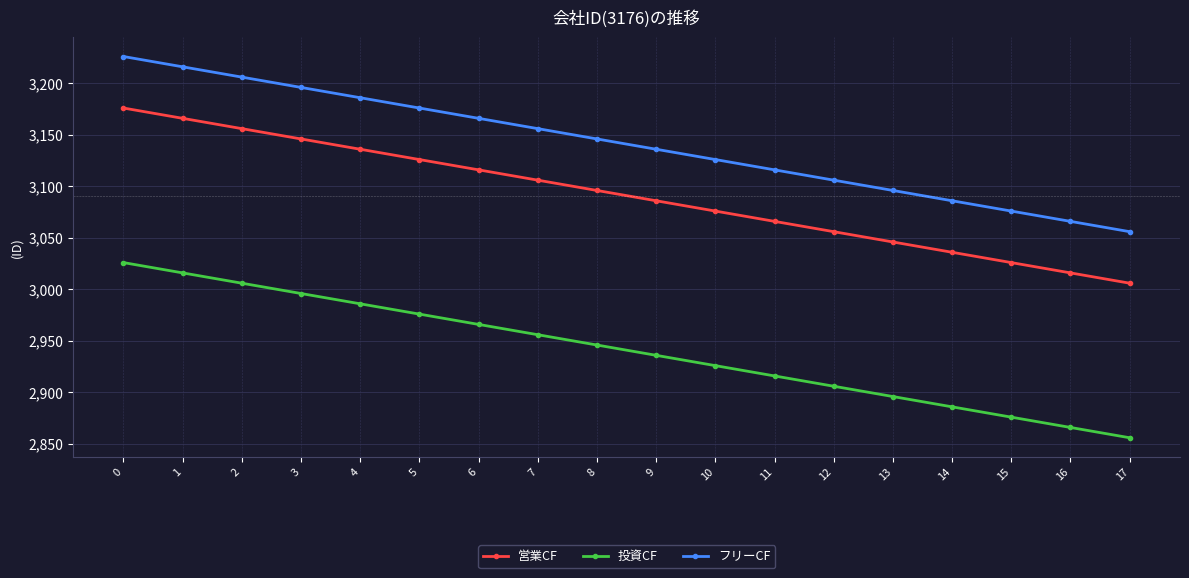

What is the difference between the フリーCF values at 17 and 1?

160